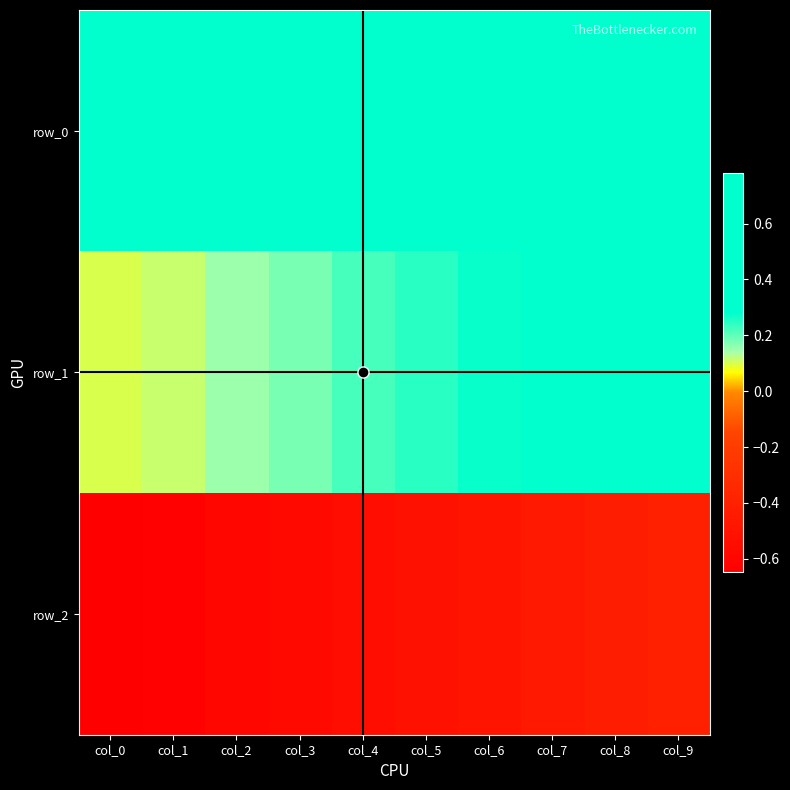

Which series has the largest range (max minus min)?

row_1